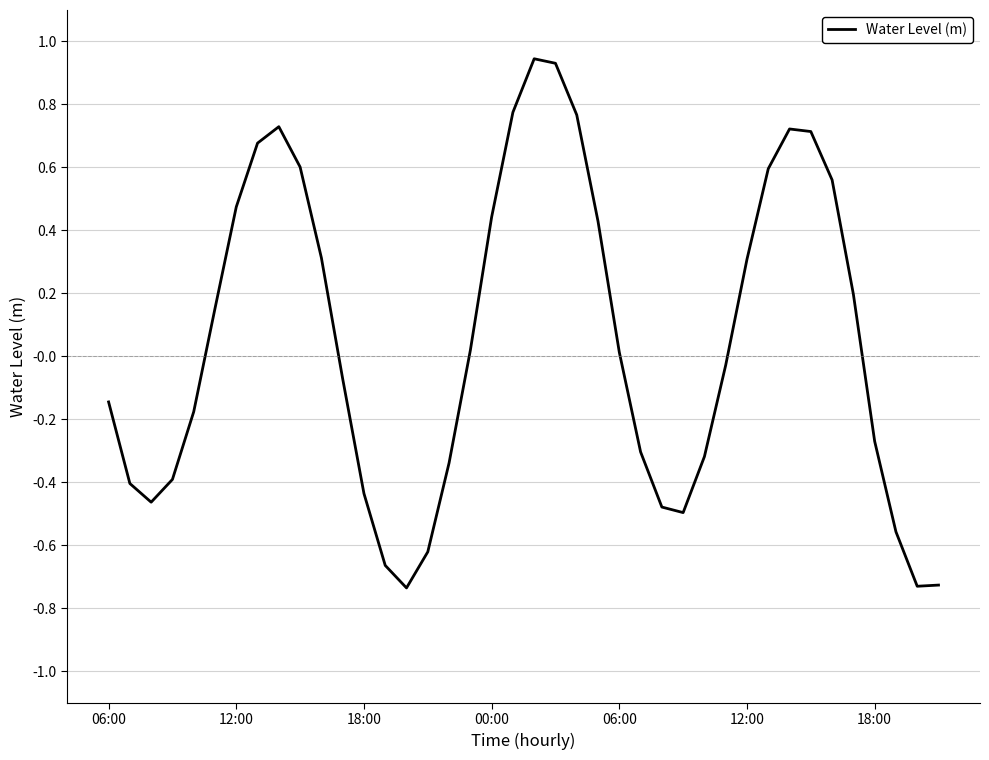

What is the average value?

0.1